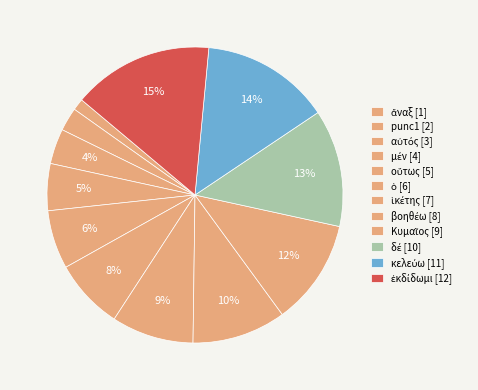

How many segments does this pie chart have?

12